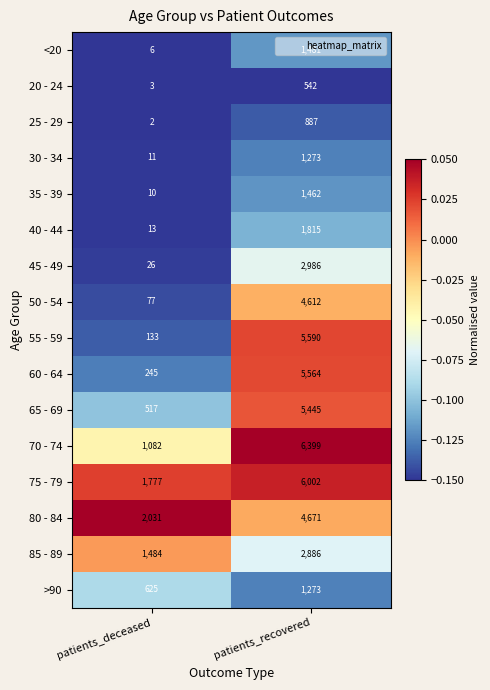

At which label is 80 - 84 closest to 3351?

patients_deceased